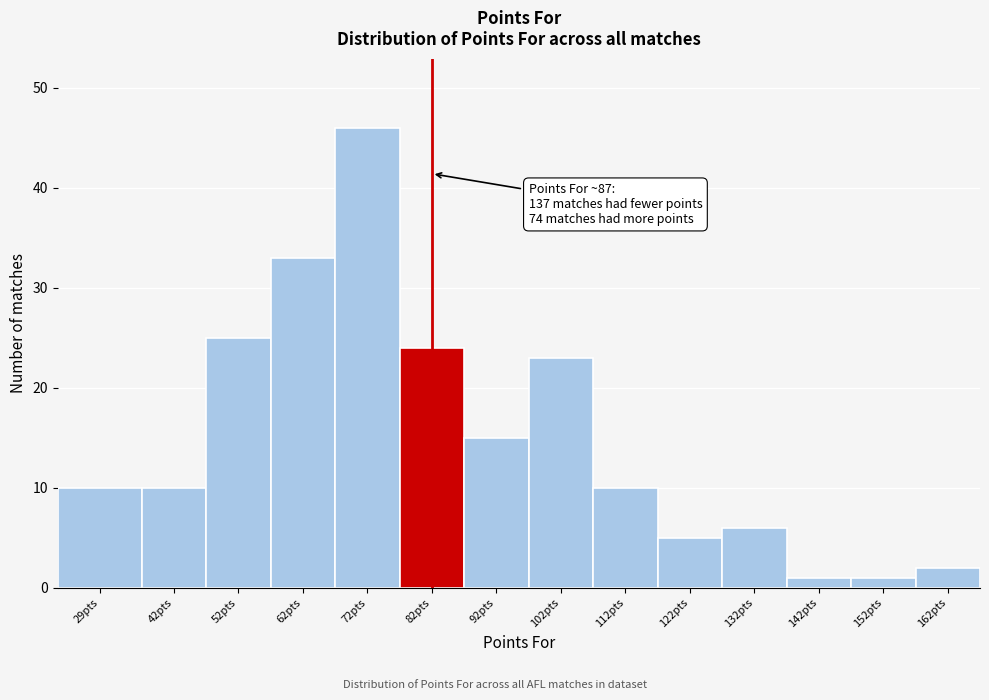

Reading left to right, what are all the values shown in this chart?

29pts=10	42pts=10	52pts=25	62pts=33	72pts=46	82pts=24	92pts=15	102pts=23	112pts=10	122pts=5	132pts=6	142pts=1	152pts=1	162pts=2